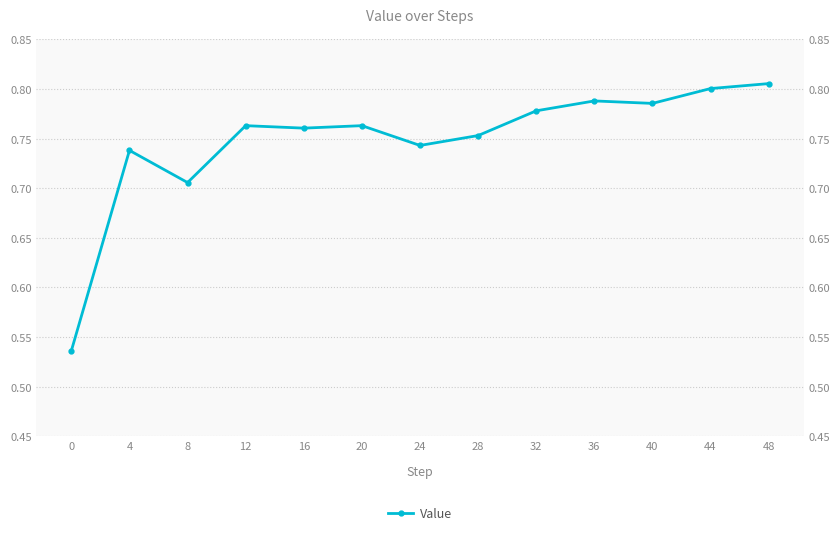

At which category does the chart reach its peak across all series?

48